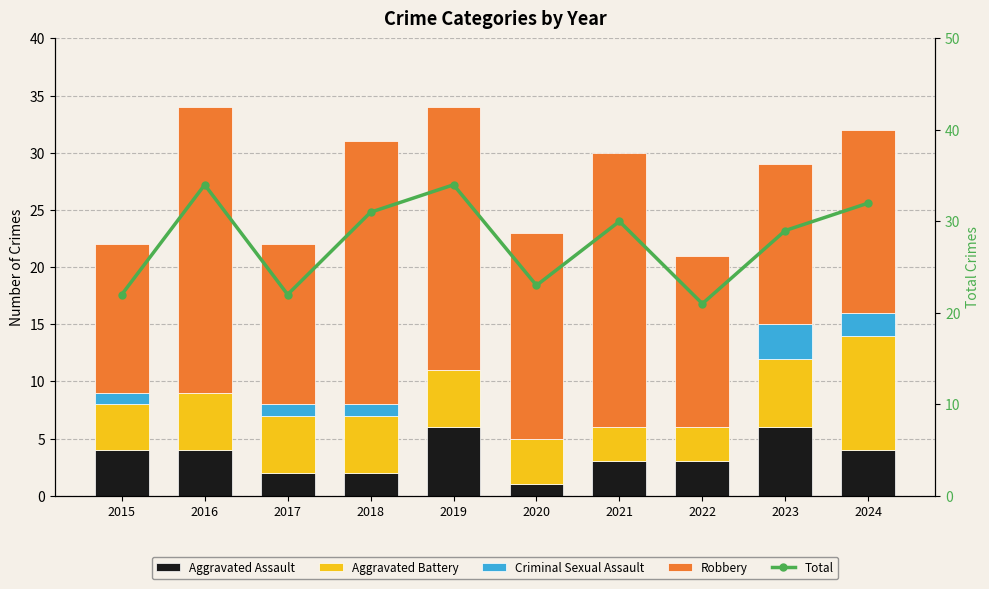

Reading left to right, what are all the values shown in this chart?

Aggravated Assault: 2015=4	2016=4	2017=2	2018=2	2019=6	2020=1	2021=3	2022=3	2023=6	2024=4
Aggravated Battery: 2015=4	2016=5	2017=5	2018=5	2019=5	2020=4	2021=3	2022=3	2023=6	2024=10
Criminal Sexual Assault: 2015=1	2016=0	2017=1	2018=1	2019=0	2020=0	2021=0	2022=0	2023=3	2024=2
Robbery: 2015=13	2016=25	2017=14	2018=23	2019=23	2020=18	2021=24	2022=15	2023=14	2024=16
Total: 2015=22	2016=34	2017=22	2018=31	2019=34	2020=23	2021=30	2022=21	2023=29	2024=32